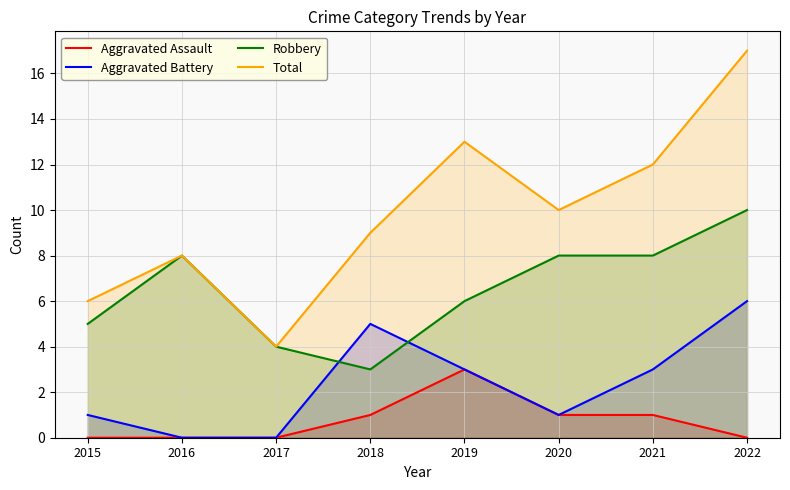

True or false: Robbery and Total cross at least once.

False